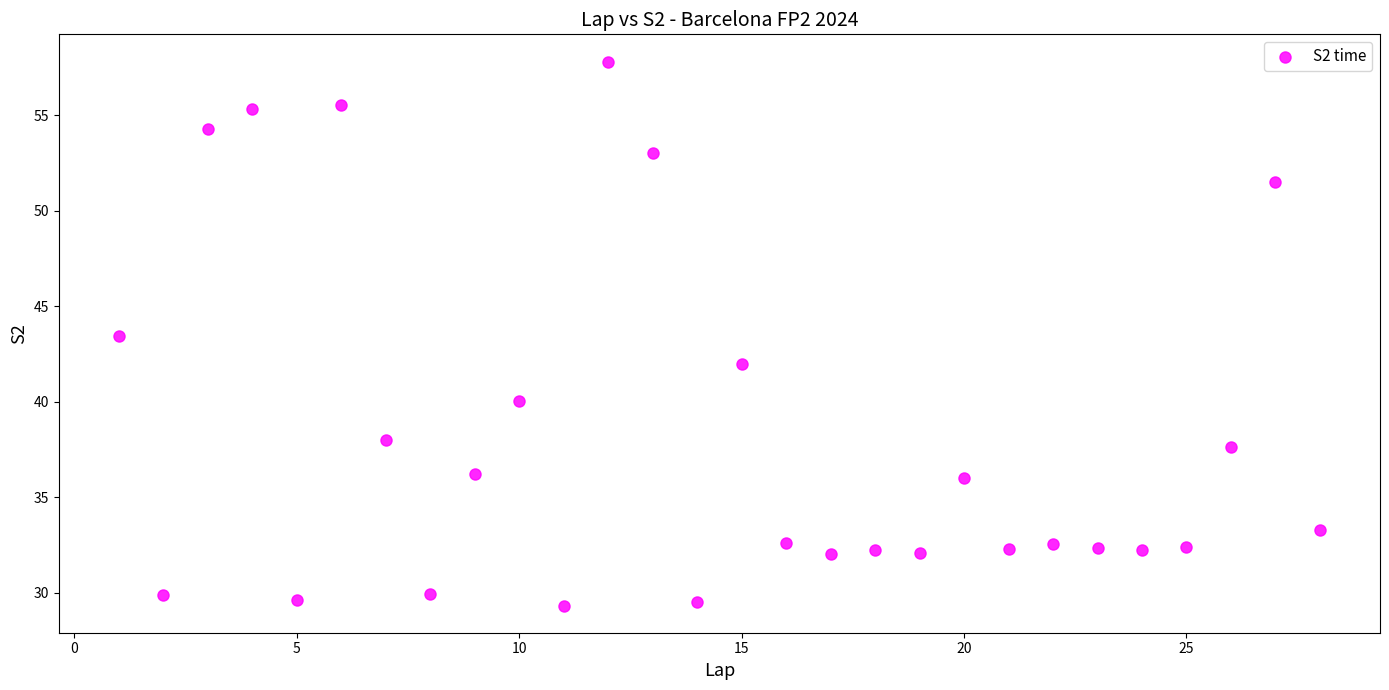

What Y value in the scatter plot is closest to 43?

43.4